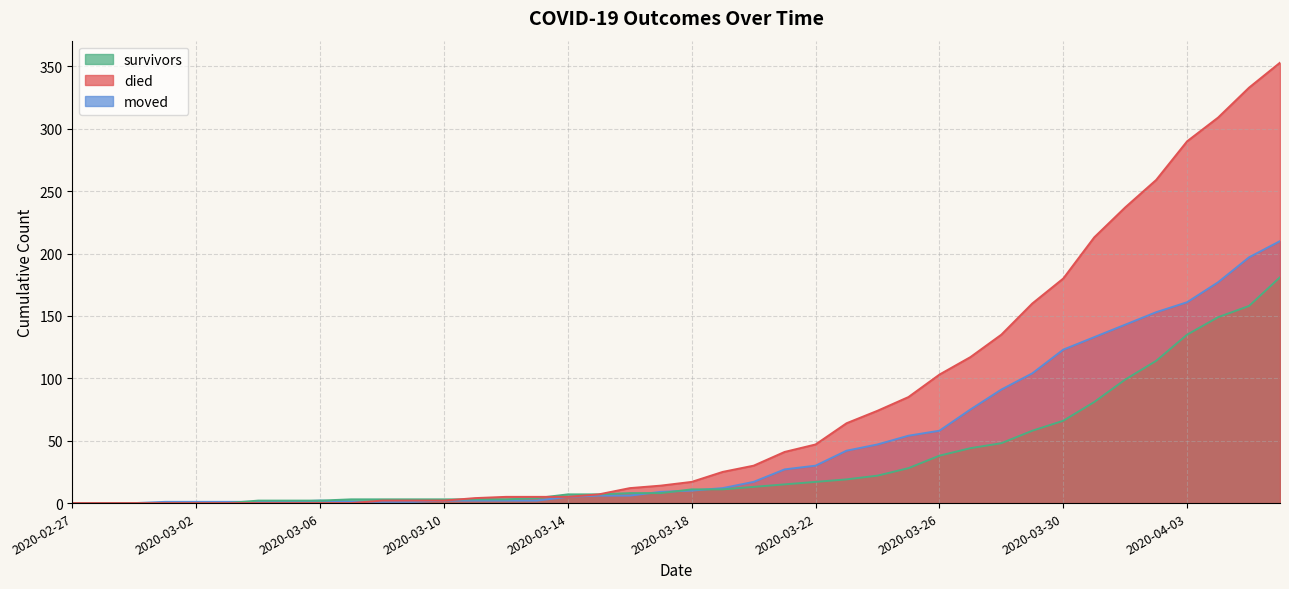

Rank the series by their average value, from highest to lowest.

died, moved, survivors